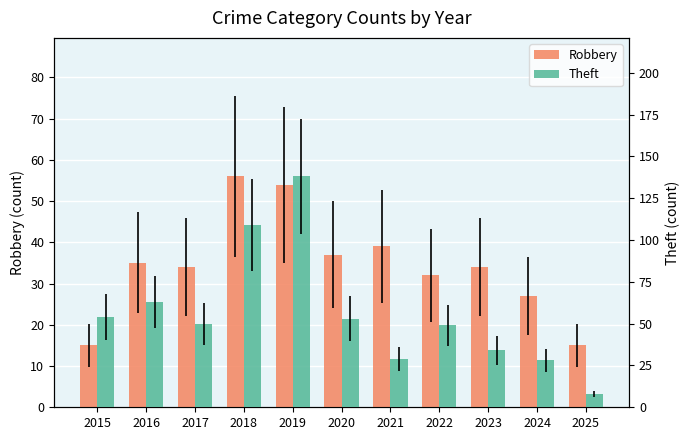

What is the sum of the Theft values at 2017 and 2016?

113